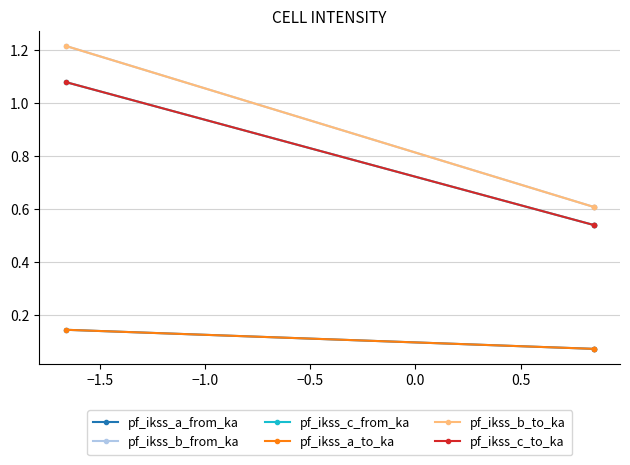

Does the chart have visible grid lines?

Yes